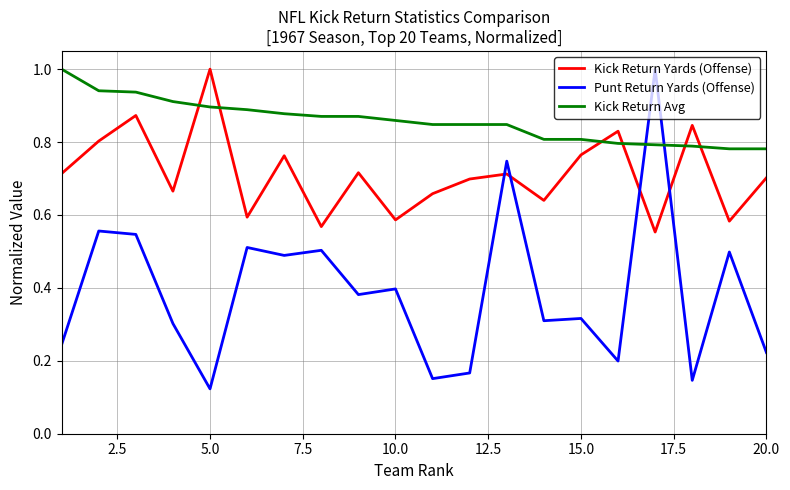

How many series are shown in this chart?

3